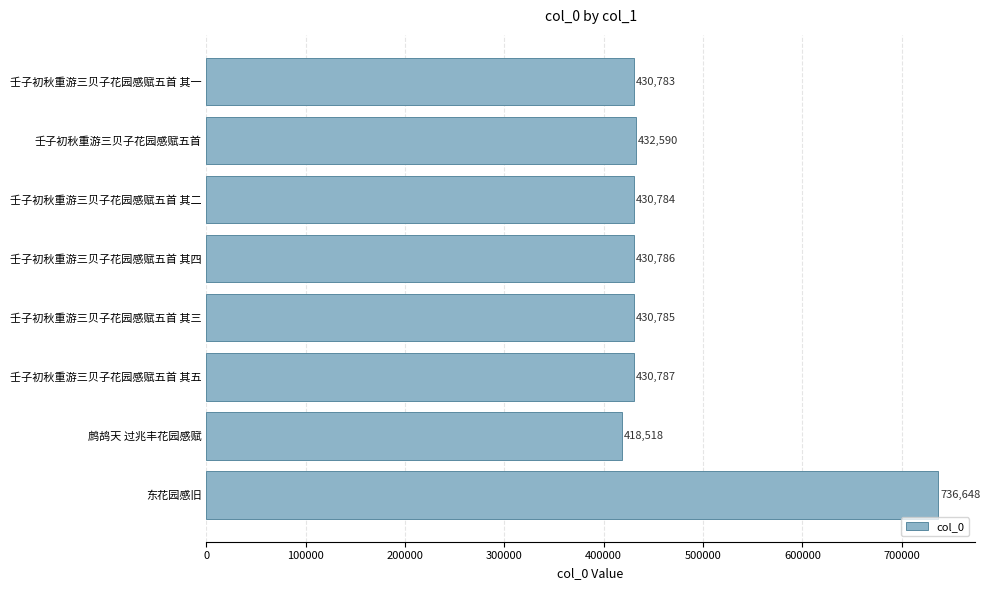

What is the change in value from 壬子初秋重游三贝子花园感赋五首 to 鹧鸪天 过兆丰花园感赋?

-14072